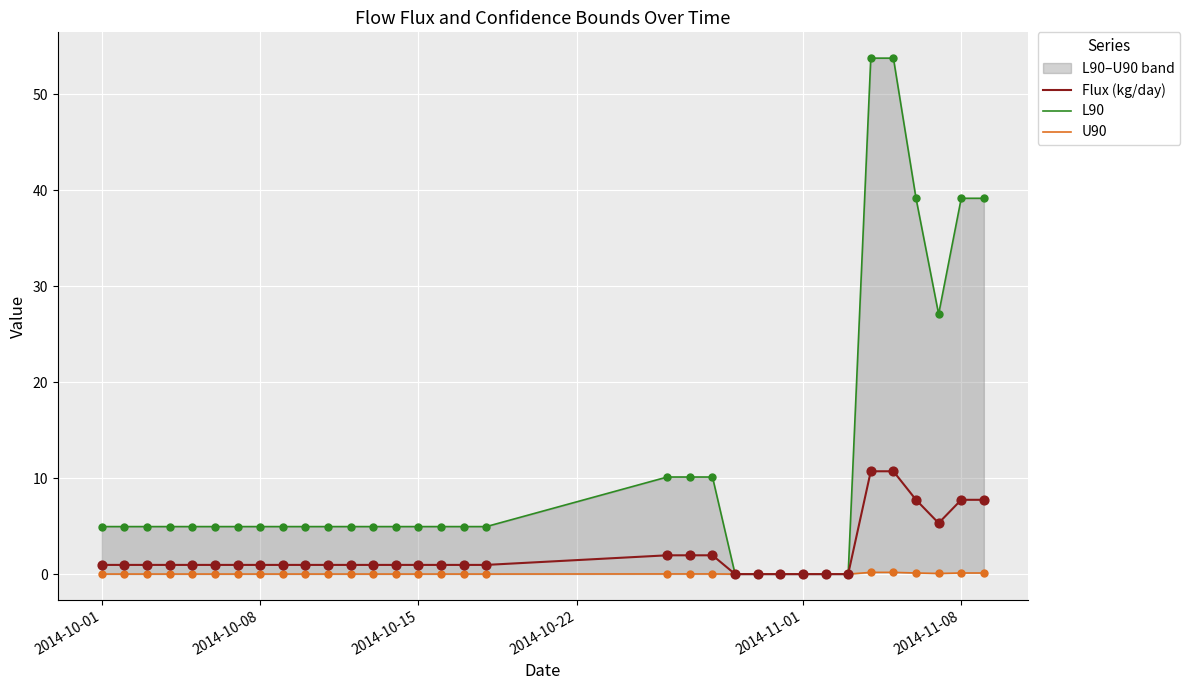

What is the total value across all series at 2014-10-01?

5.9